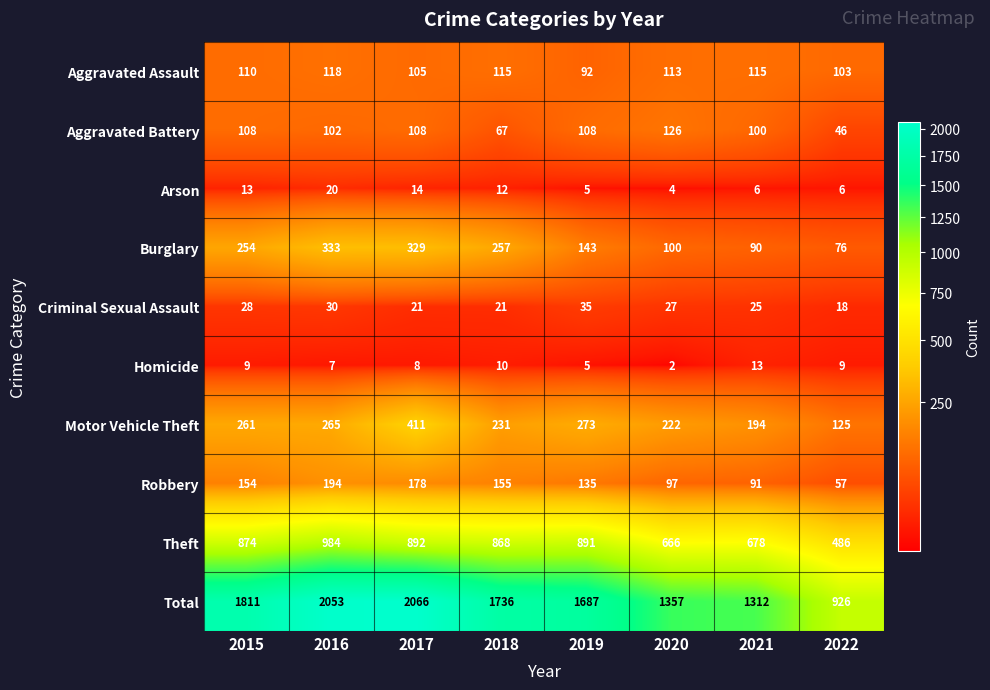

True or false: Aggravated Battery has a value of 31 at 2018.

False